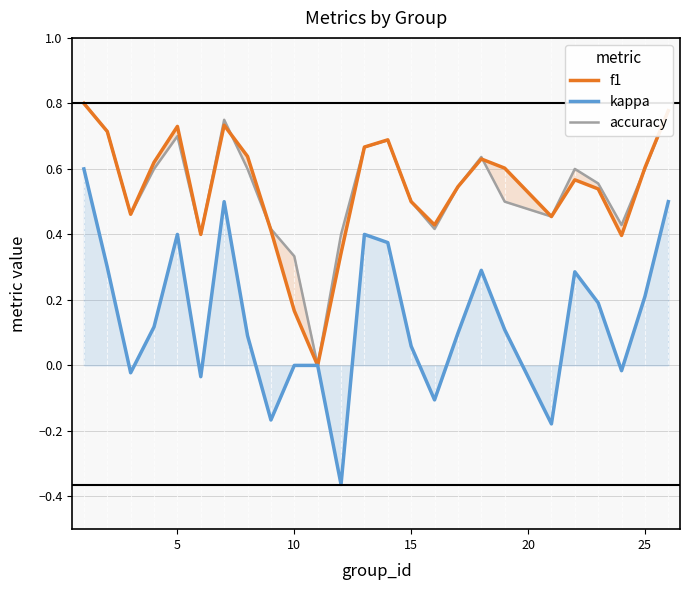

What is the greatest value displayed?

0.8